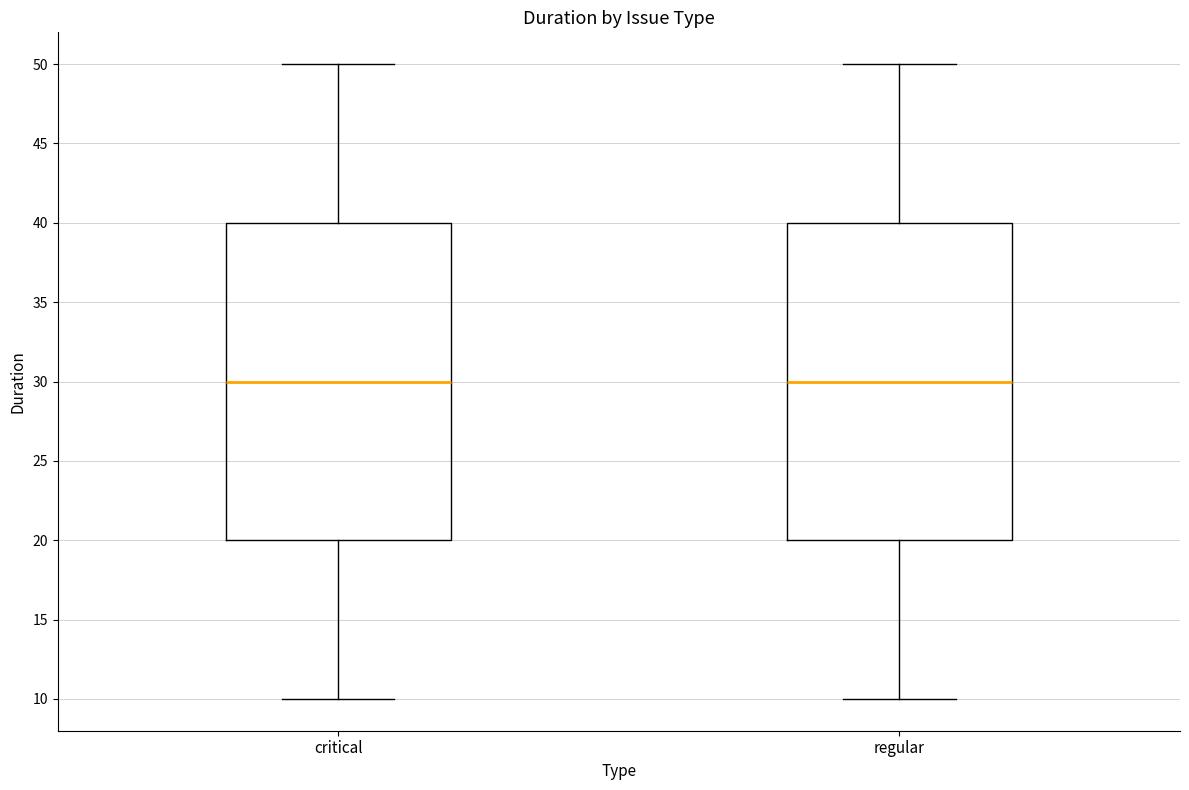

Where does the upper whisker of the box for regular end on the y-axis? The values are not printed on the chart, so give them approximately, as read against the axis.

50